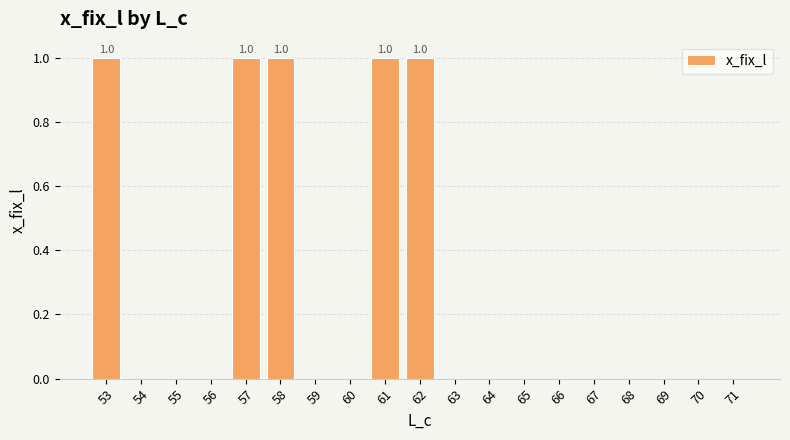

Reading left to right, what are all the values shown in this chart?

1	0	0	0	1	1	0	0	1	1	0	0	0	0	0	0	0	0	0